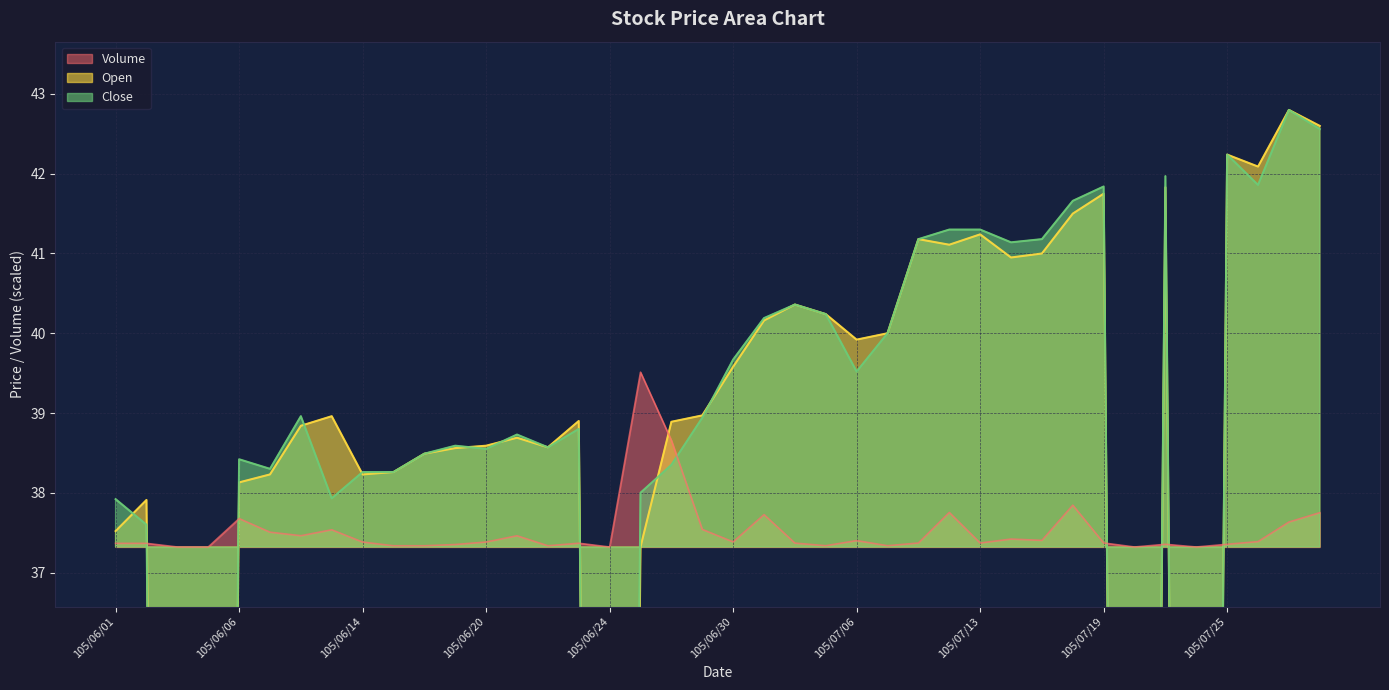

In Open, how many points are lower than both neighbors (excluding endpoints)?

9